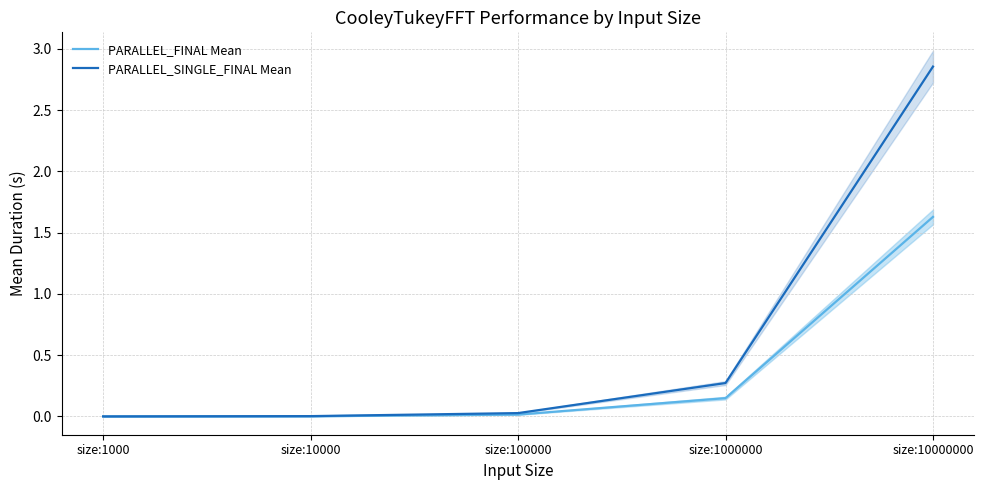

True or false: PARALLEL_SINGLE_FINAL Mean and PARALLEL_FINAL Mean cross at least once.

False